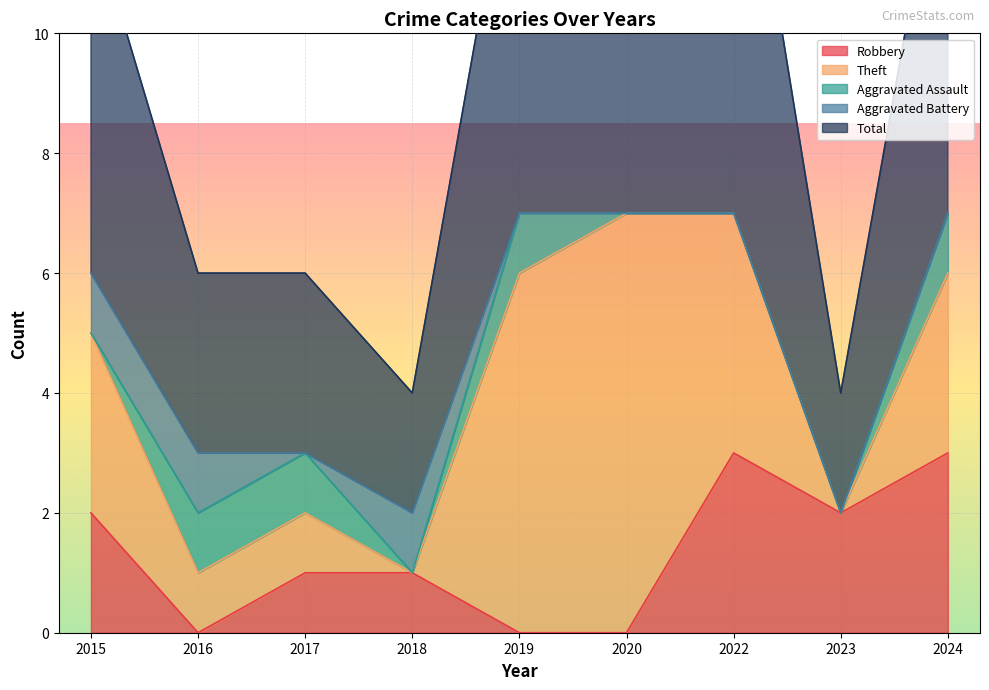

Reading left to right, list all the values displayed in this chart.

Robbery: 2	0	1	1	0	0	3	2	3
Theft: 3	1	1	0	6	7	4	0	3
Aggravated Assault: 0	1	1	0	1	0	0	0	1
Aggravated Battery: 1	1	0	1	0	0	0	0	0
Total: 6	3	3	2	7	7	8	2	7